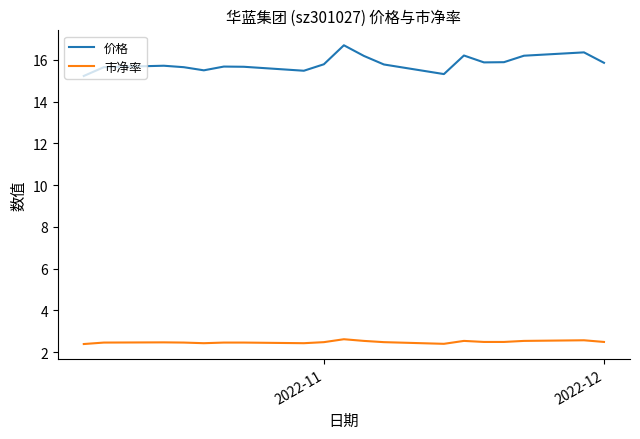

Which series has the largest total across all categories?

价格